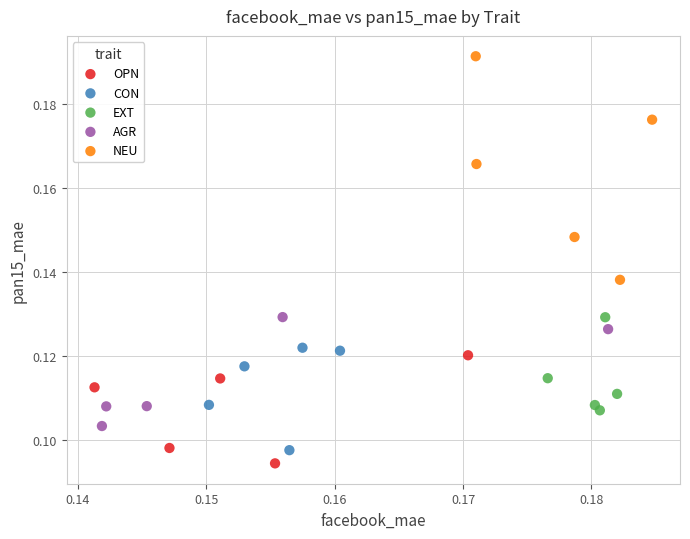

Which series reaches the minimum Y coordinate?

OPN